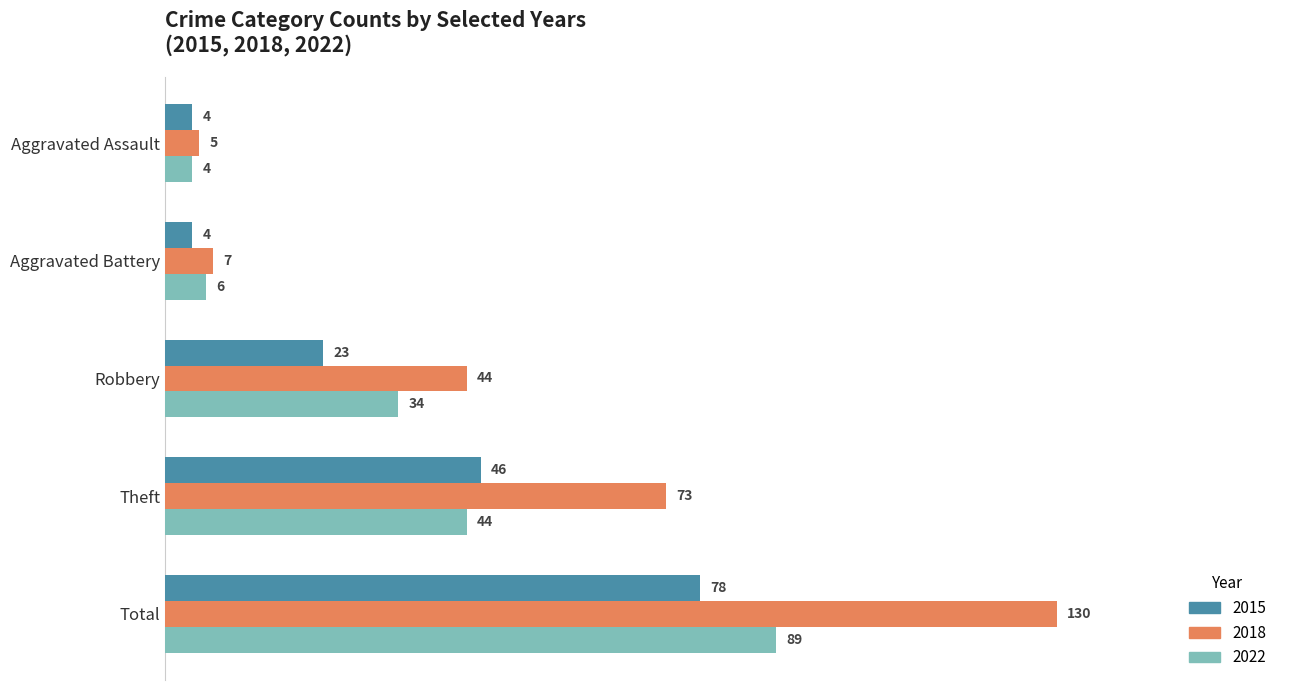

What is the difference between the 2022 values at Total and Aggravated Assault?

85